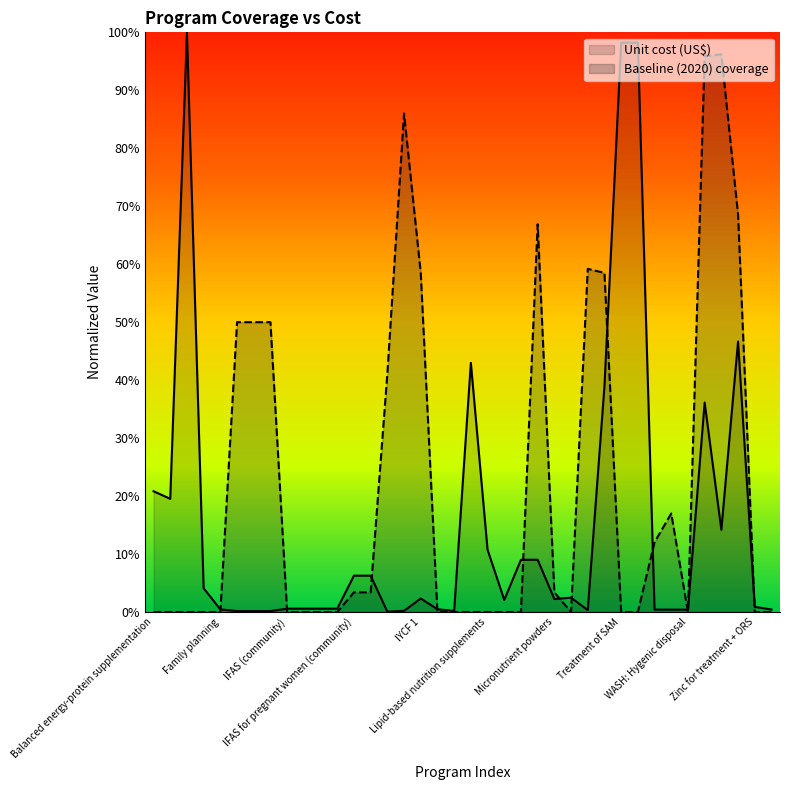

How many distinct data groups are displayed?

2